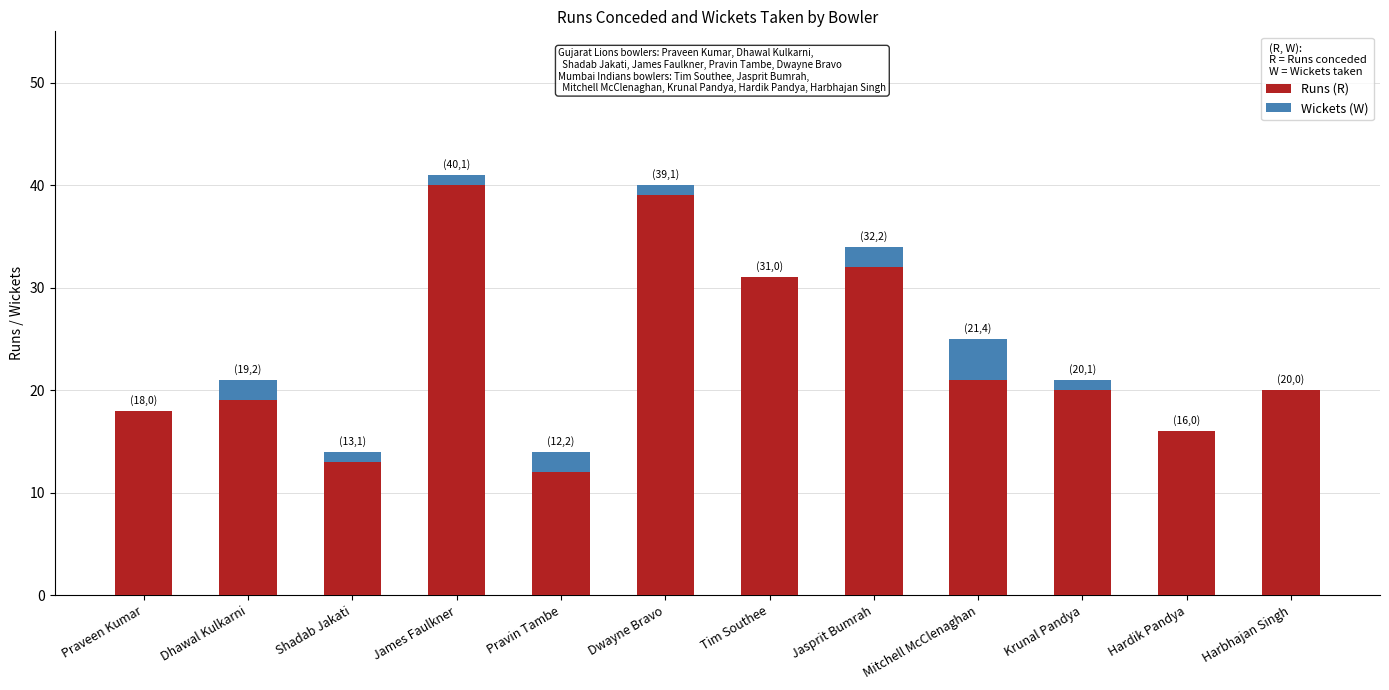

Is it true that Runs (R) equals 12 at Pravin Tambe?

True